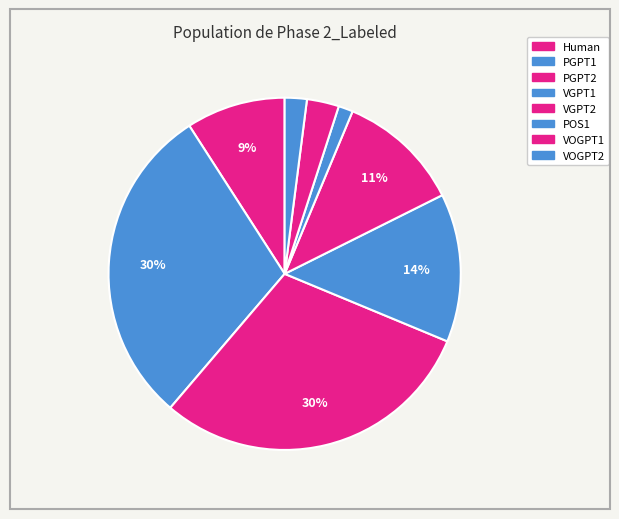

To the nearest percent, what portion does VOGPT2 represent?

2%